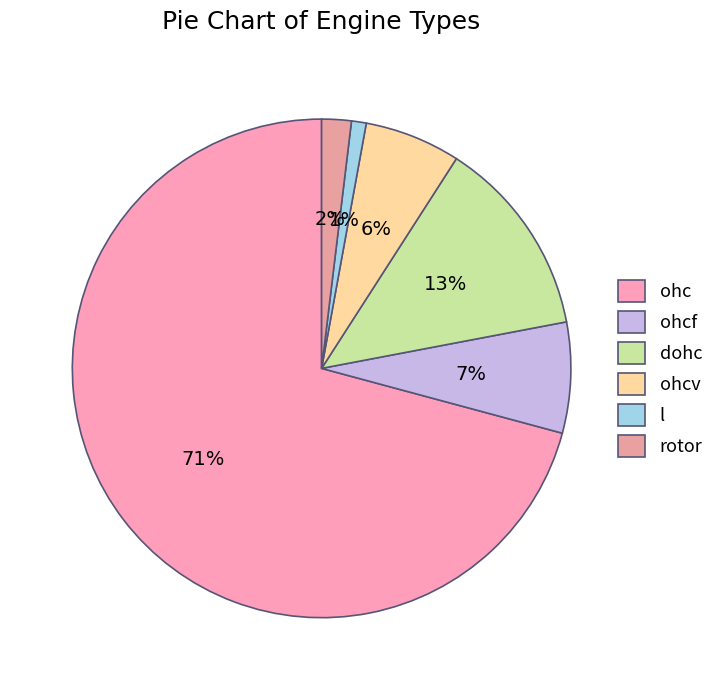

What percentage is the ohcv slice, to the nearest percent?

6%